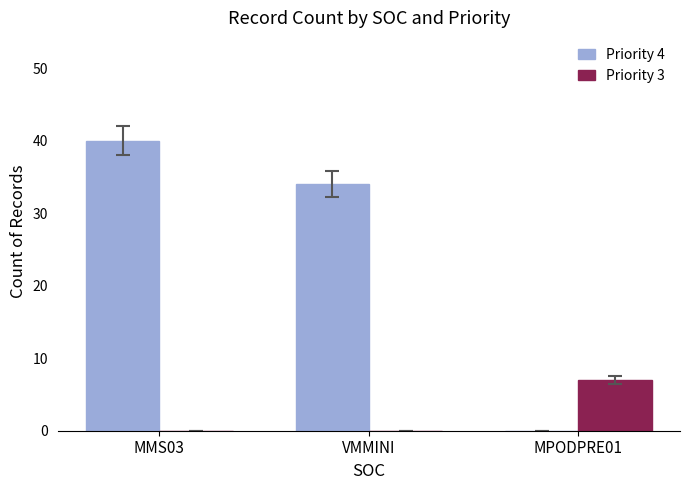

What is the sum of all Priority 4 values?

74